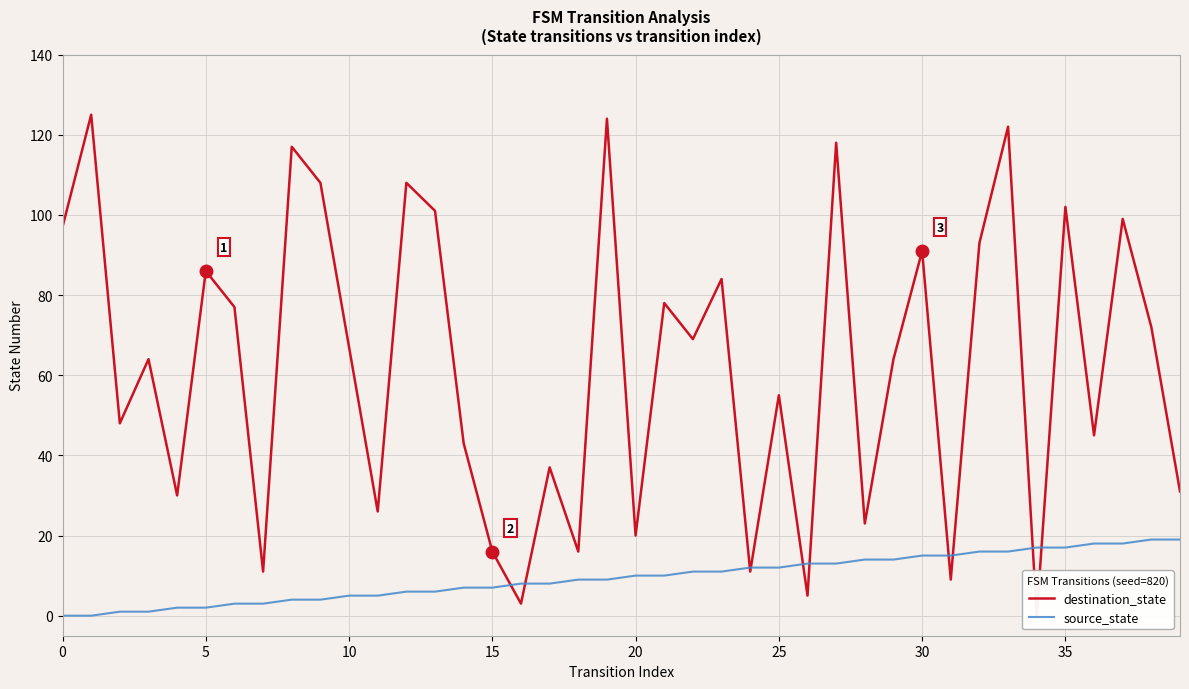

The source_state series shows 3 at 23. True or false?

False